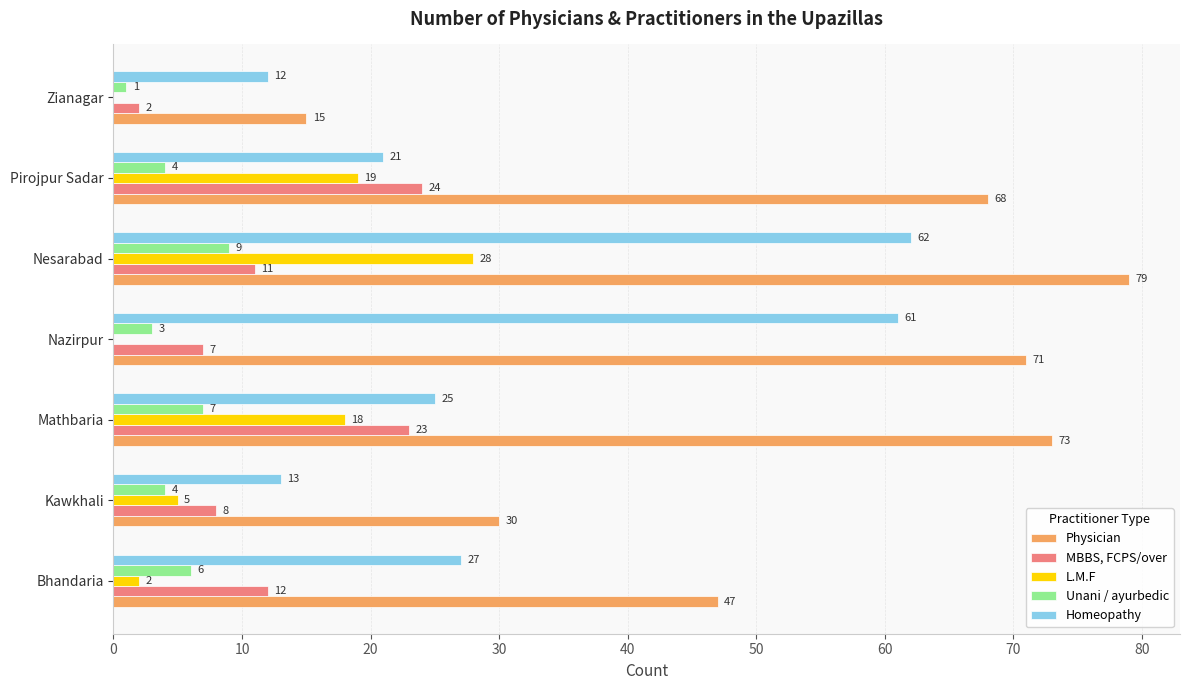

What is the average value of the Homeopathy series?

32